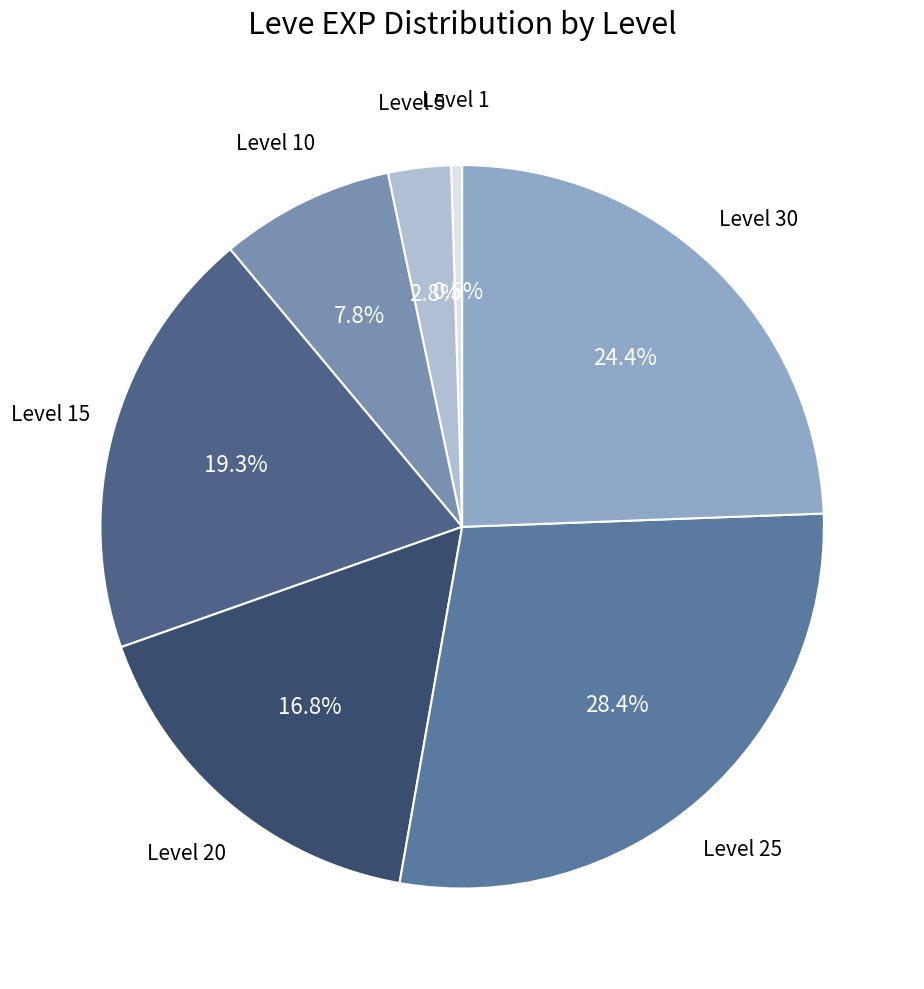

Which category has the smallest portion of the pie?

Level 1